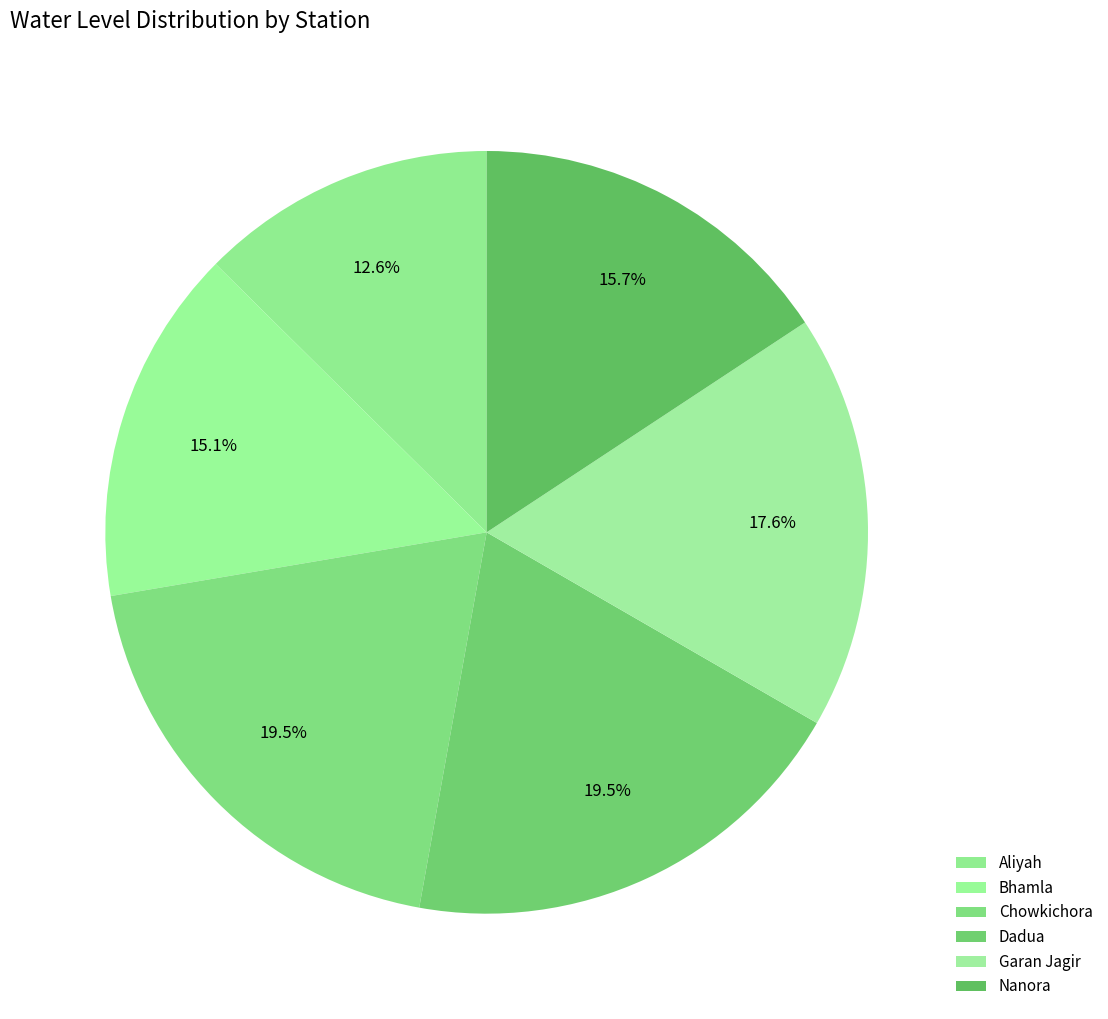

How many segments does this pie chart have?

6